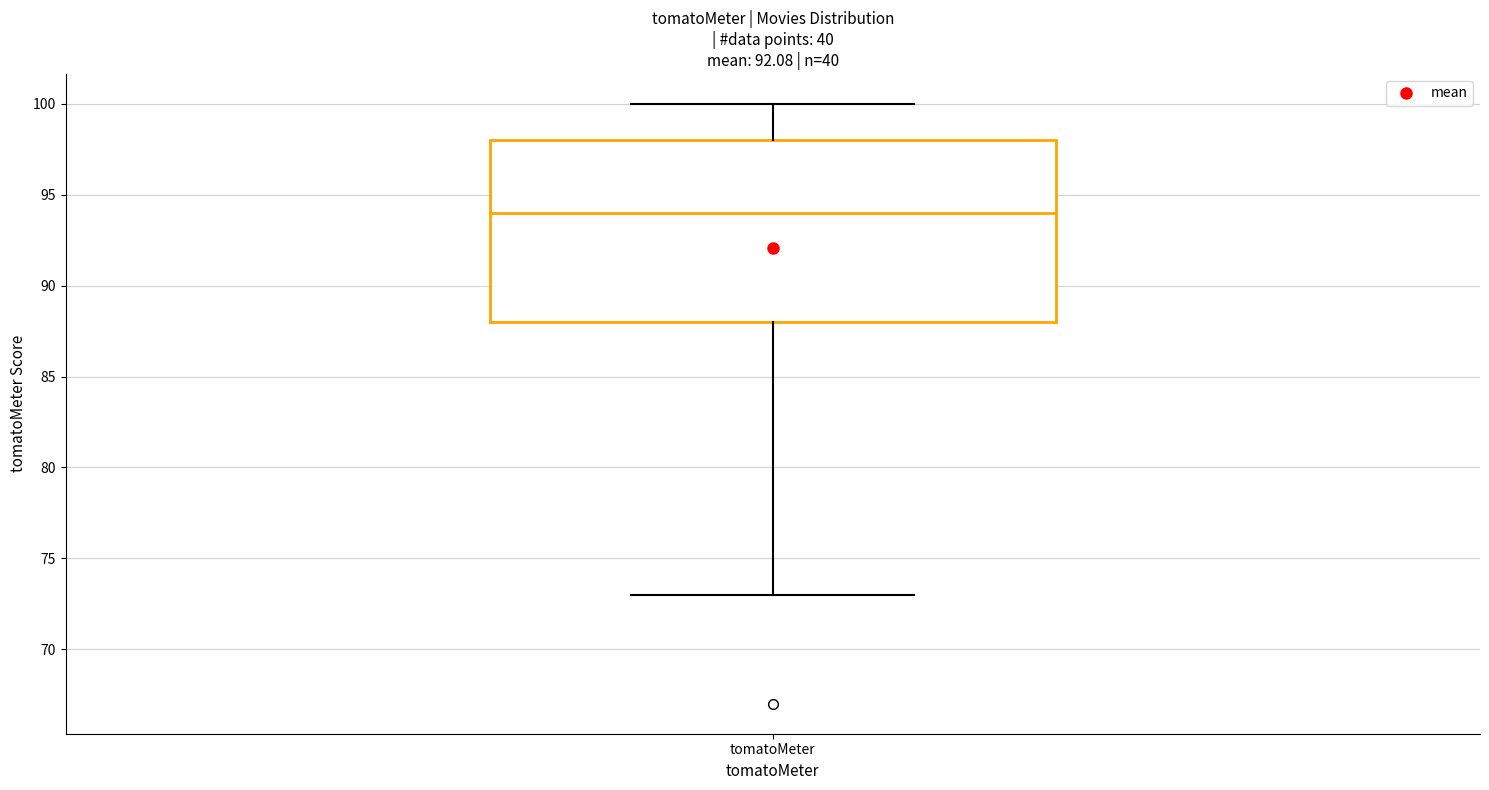

Where does the upper whisker of the box for tomatoMeter end on the y-axis? The values are not printed on the chart, so give them approximately, as read against the axis.

100